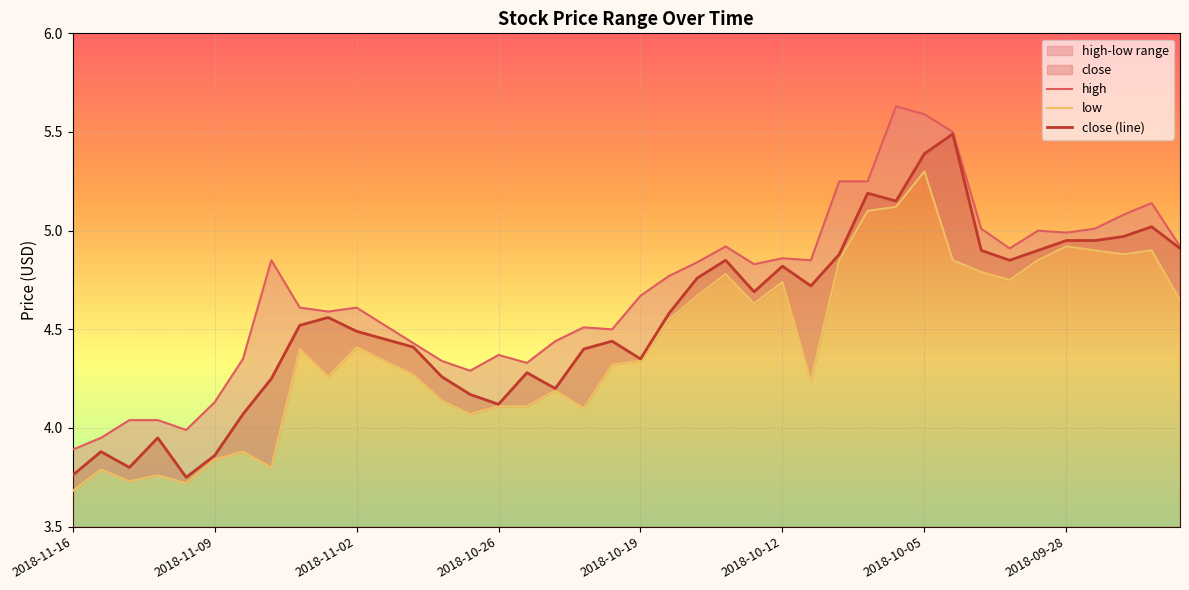

How many interior local peaks does the low series have?

11